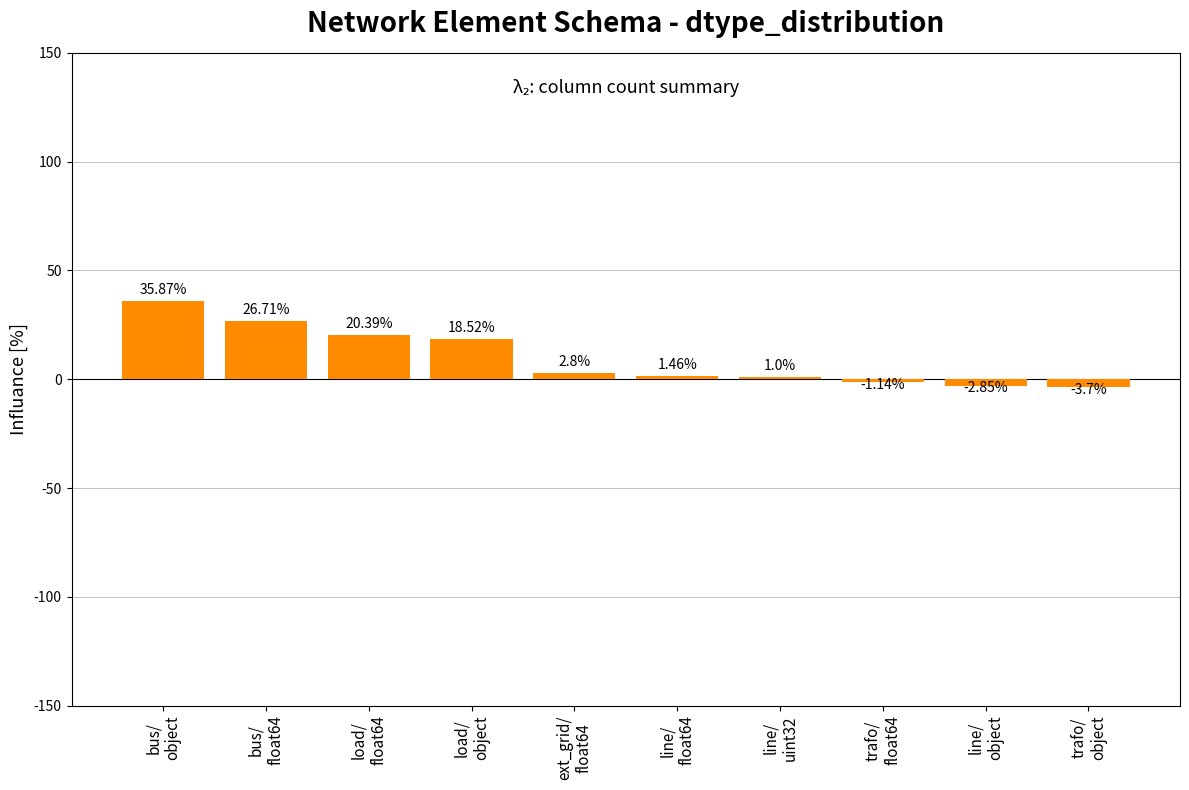

The chart shows a value of 20.4 at load/
float64. True or false?

True